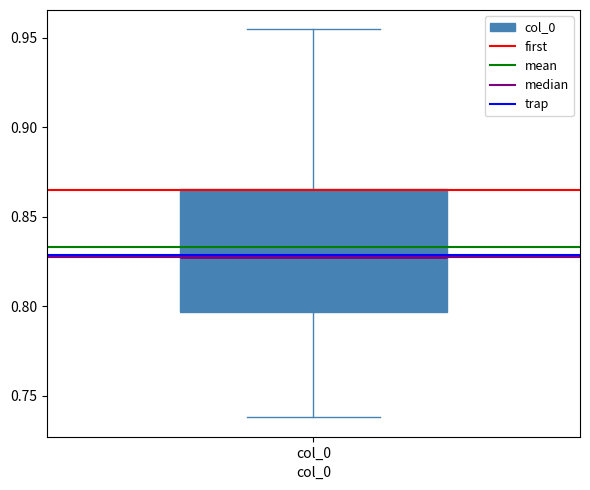

Read this box plot against the y-axis: the position of the median line, the range covered by the box, and the ends of both whiskers. The values are not printed on the chart, so give them approximately, as read against the axis.

median 0.825, box 0.795 to 0.865, whiskers 0.740 to 0.955